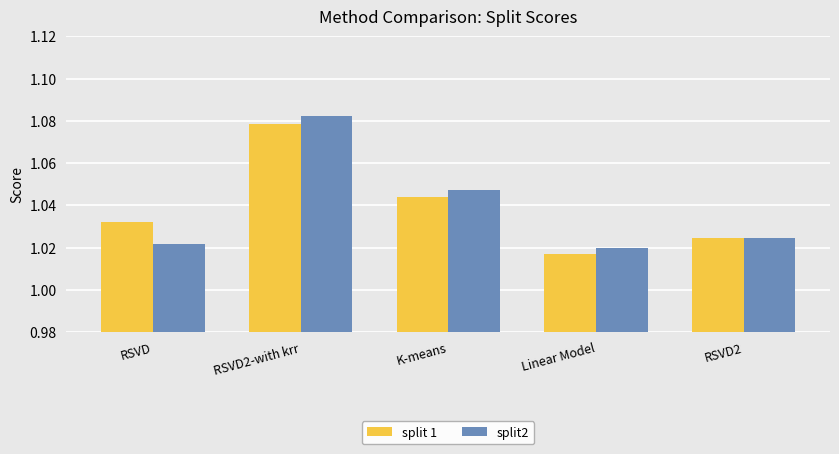

What is the label of the 4th bar from the left?

Linear Model